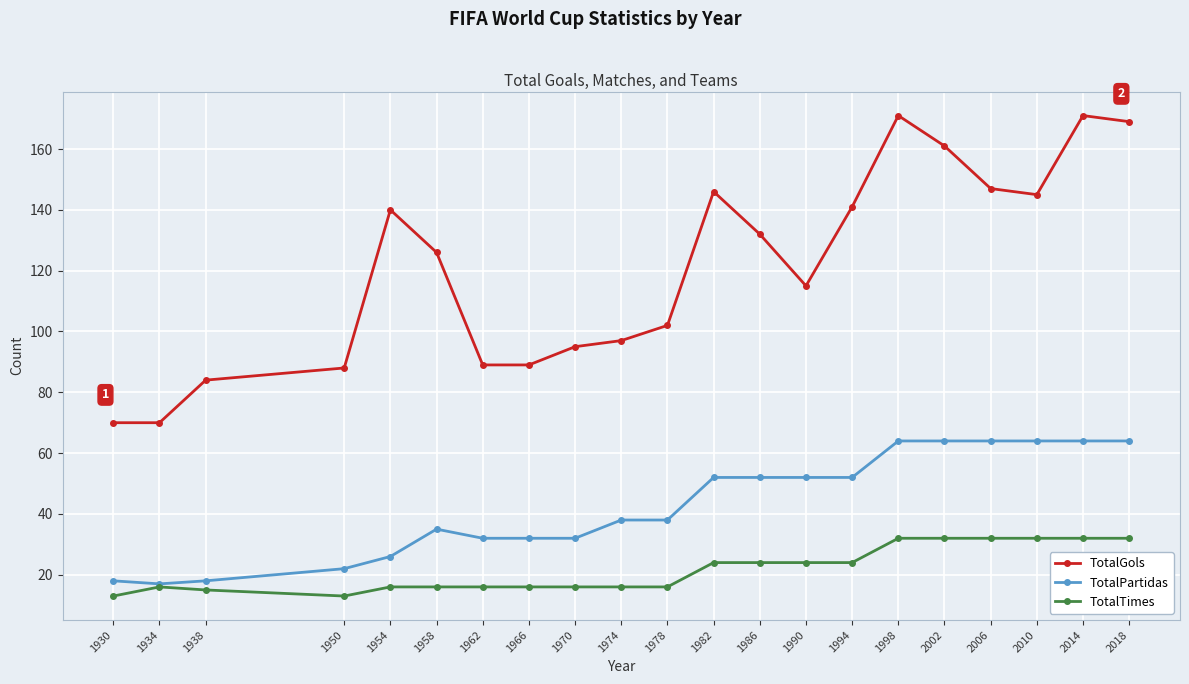

Reading left to right, list all the values displayed in this chart.

TotalGols: 70	70	84	88	140	126	89	89	95	97	102	146	132	115	141	171	161	147	145	171	169
TotalPartidas: 18	17	18	22	26	35	32	32	32	38	38	52	52	52	52	64	64	64	64	64	64
TotalTimes: 13	16	15	13	16	16	16	16	16	16	16	24	24	24	24	32	32	32	32	32	32